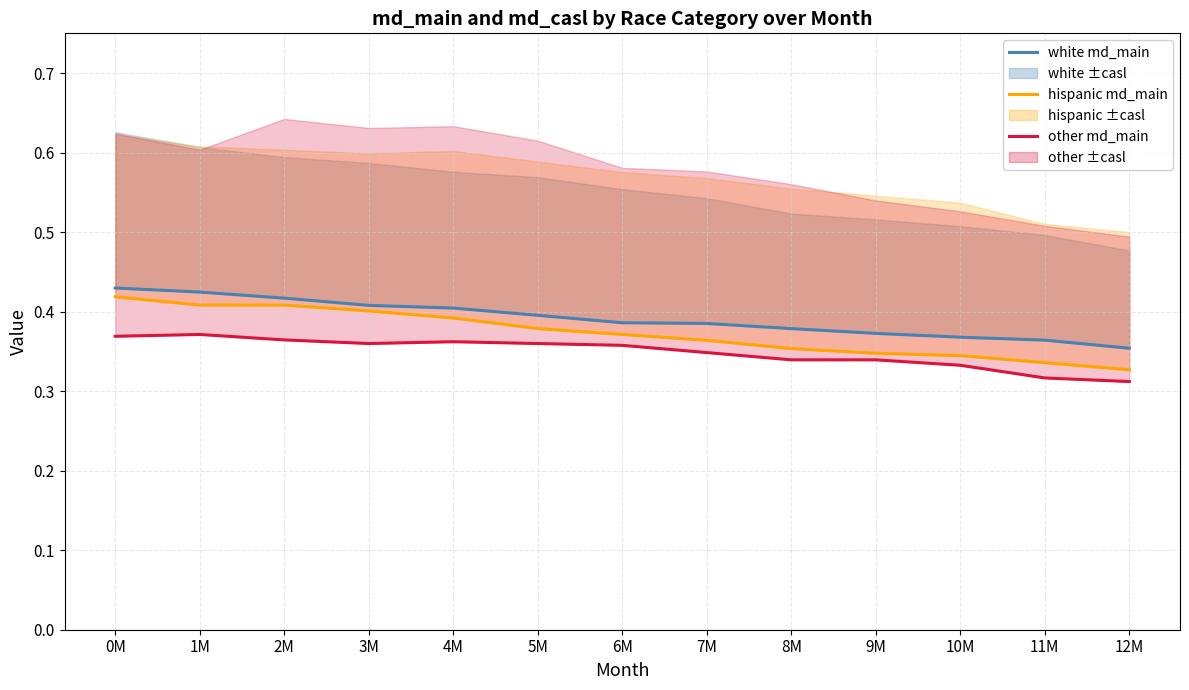

True or false: hispanic md_main has more than 2 interior local peaks.

False